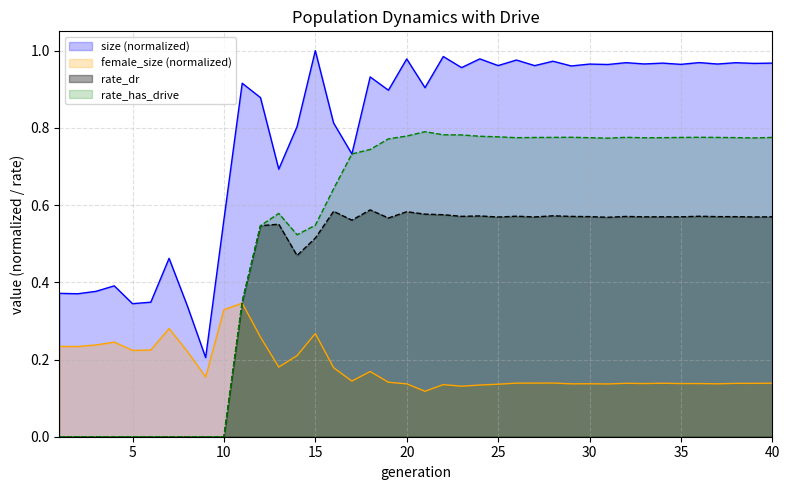

The value of female_size at 20 is 0.1. True or false?

False